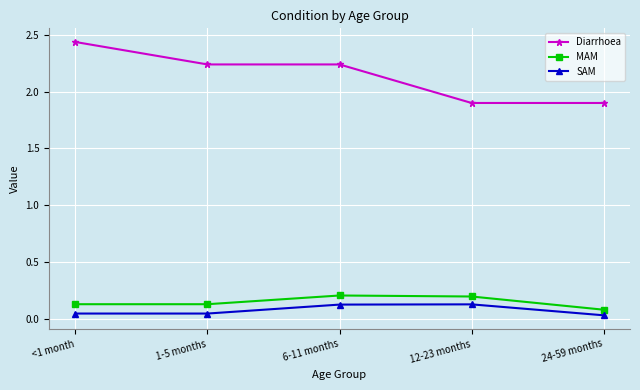

How many lines are shown in the chart?

3